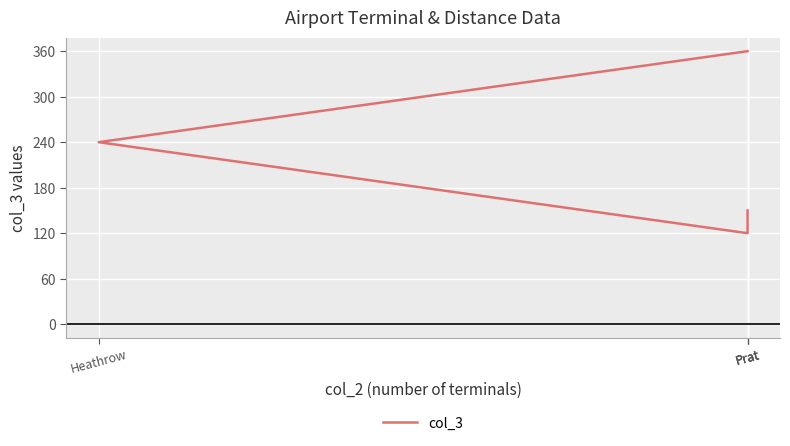

Rank the categories by value from lowest to highest.

Prat, Prat, Heathrow, Prat